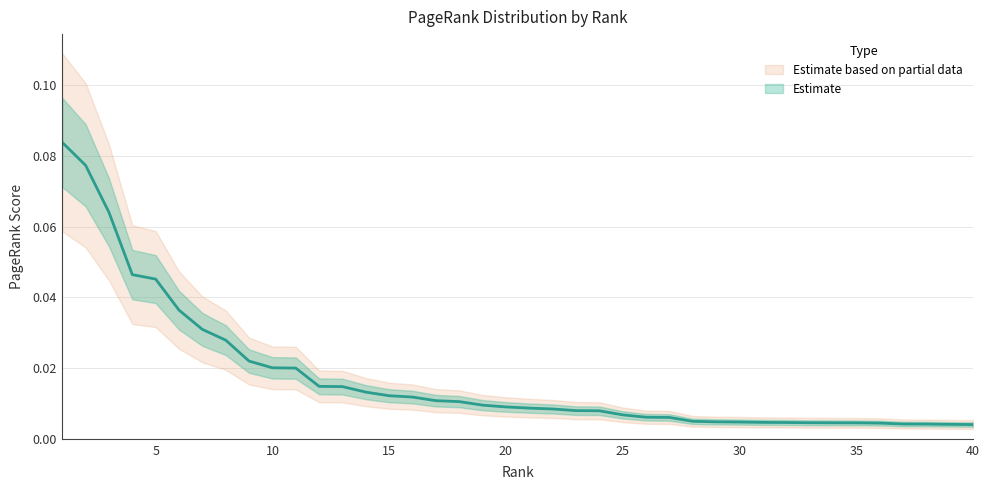

Between 34 and 16, which is larger?

16